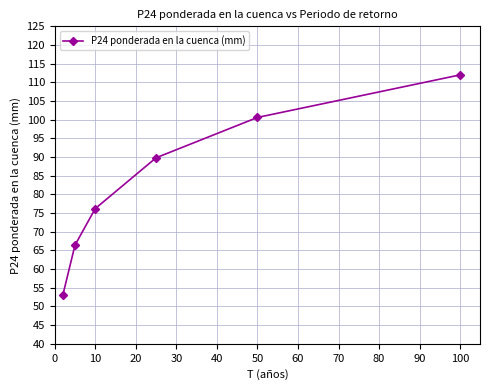

True or false: there are more than 1 points higher than both neighbors.

False